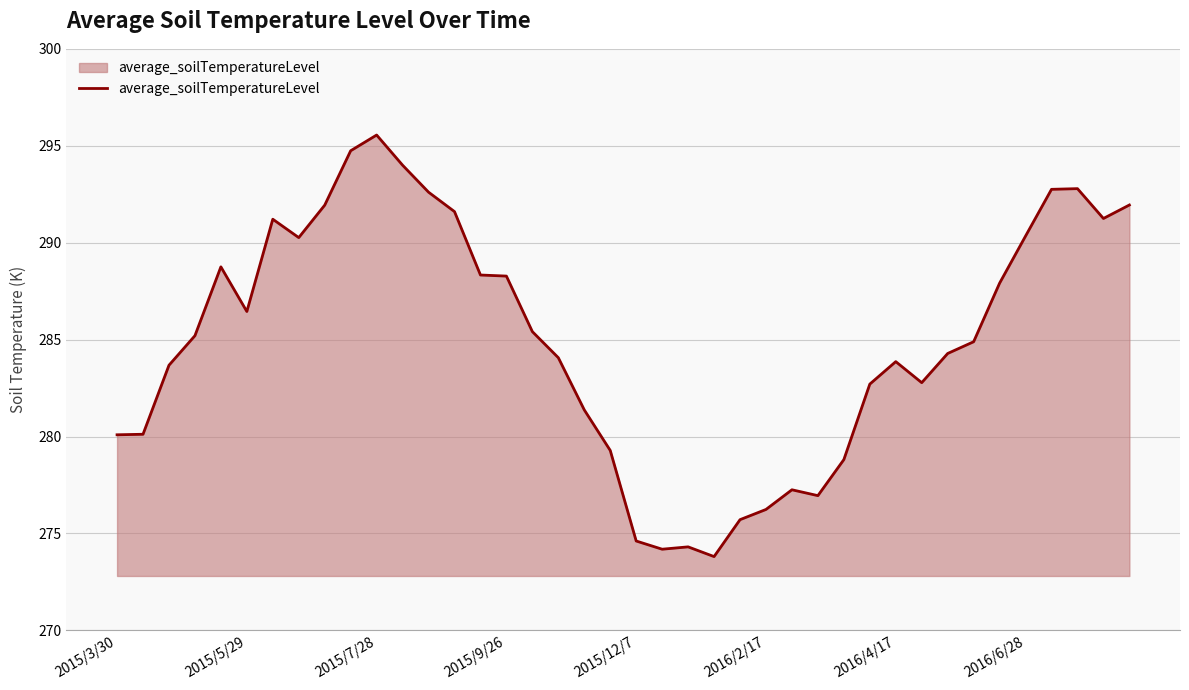

What is the smallest value displayed?

273.8